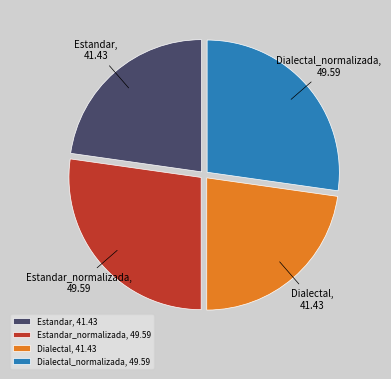

True or false: Estandar accounts for 31% of the total.

False